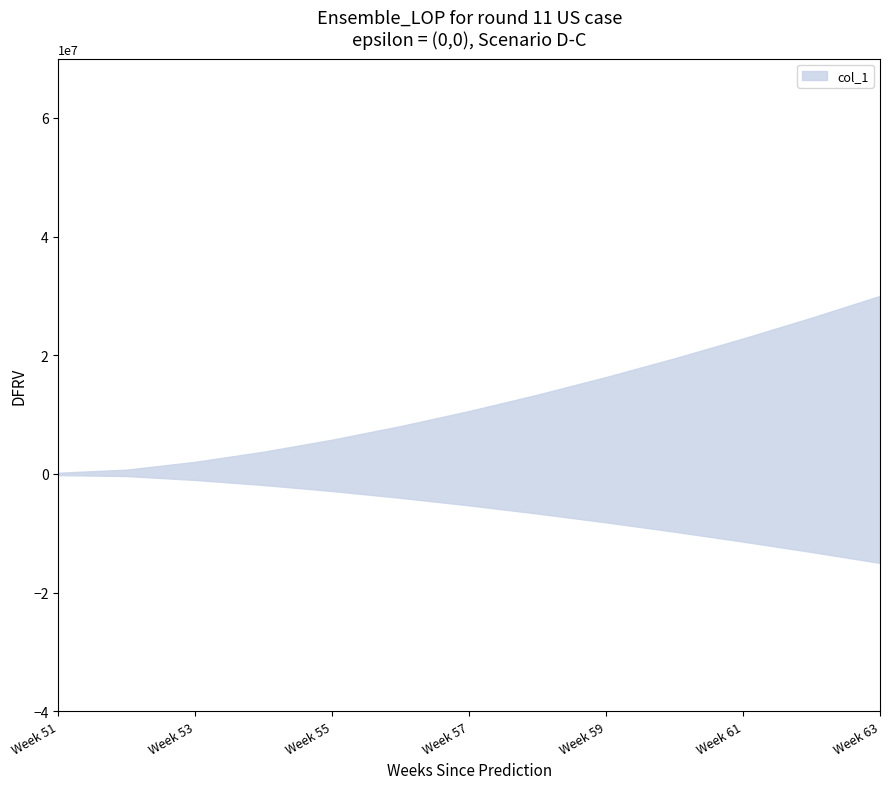

Which has a higher value, 58 or 59?

58